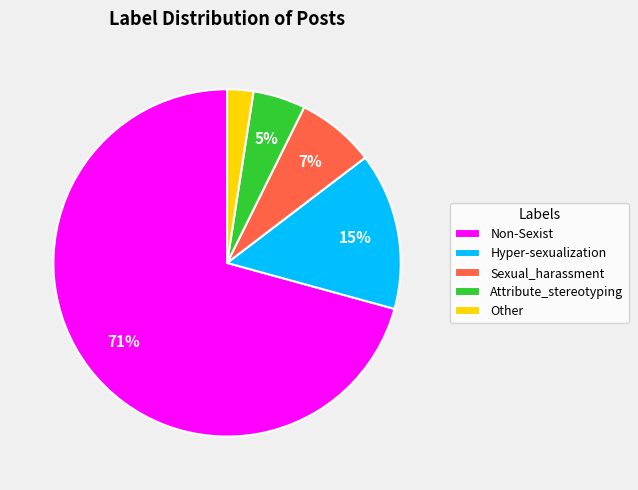

Between Hyper-sexualization and Attribute_stereotyping, which is larger?

Hyper-sexualization